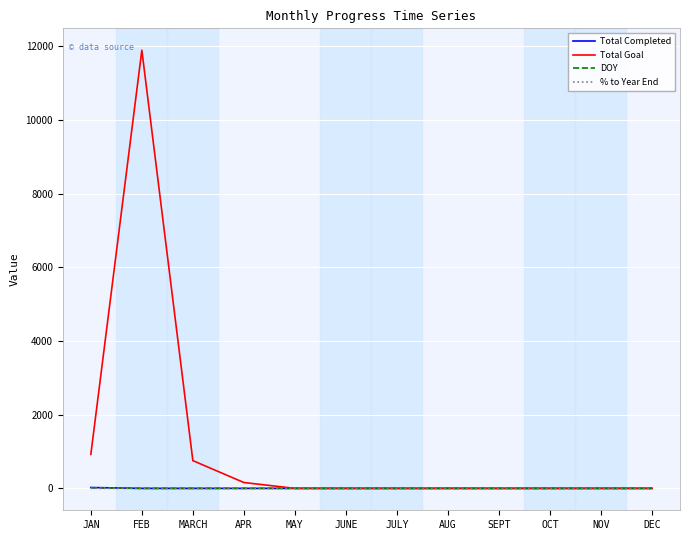

Is it true that Total Completed equals 0.0 at SEPT?

True